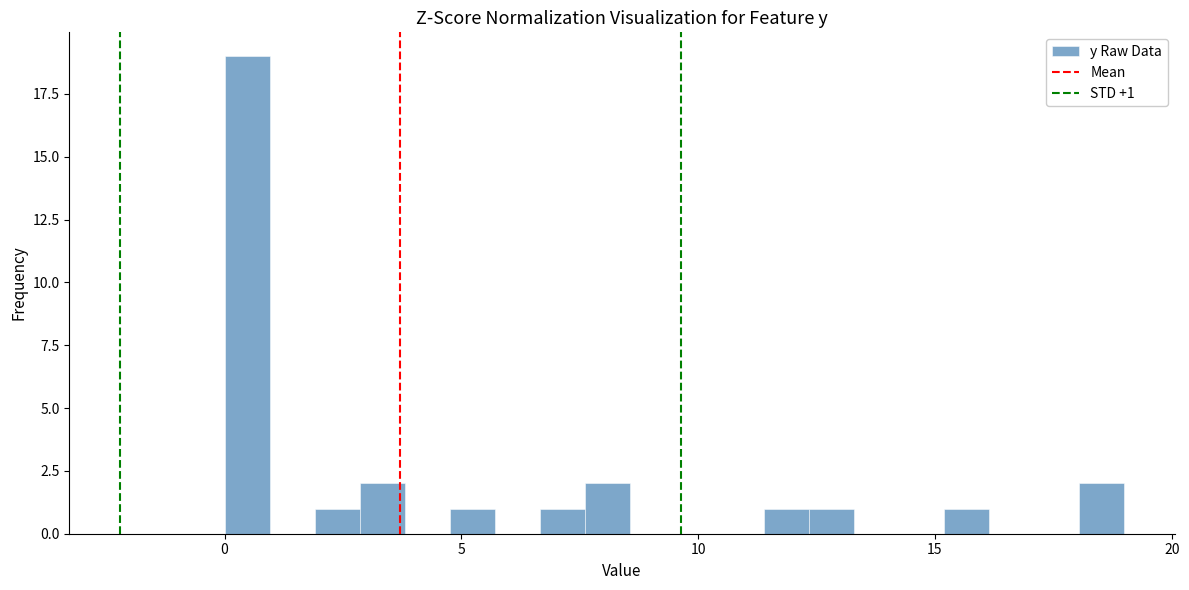

Read against the x-axis, roughly where is the centre of the tallest bar?

0.5